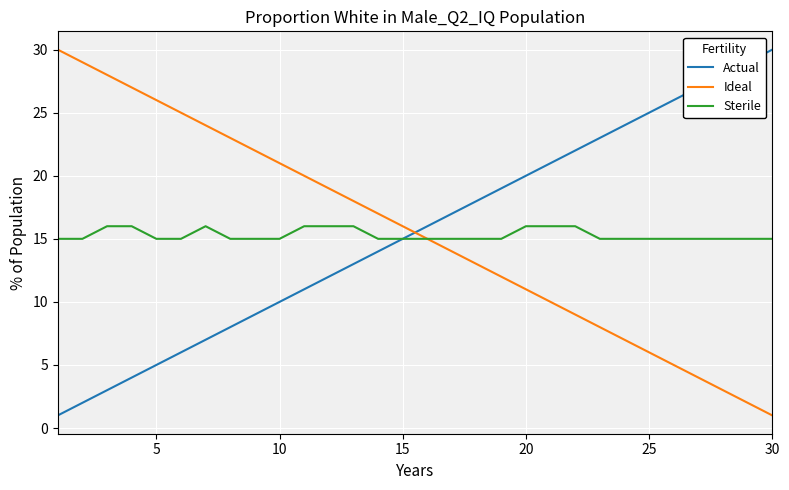

What is the maximum value shown in the chart?

30